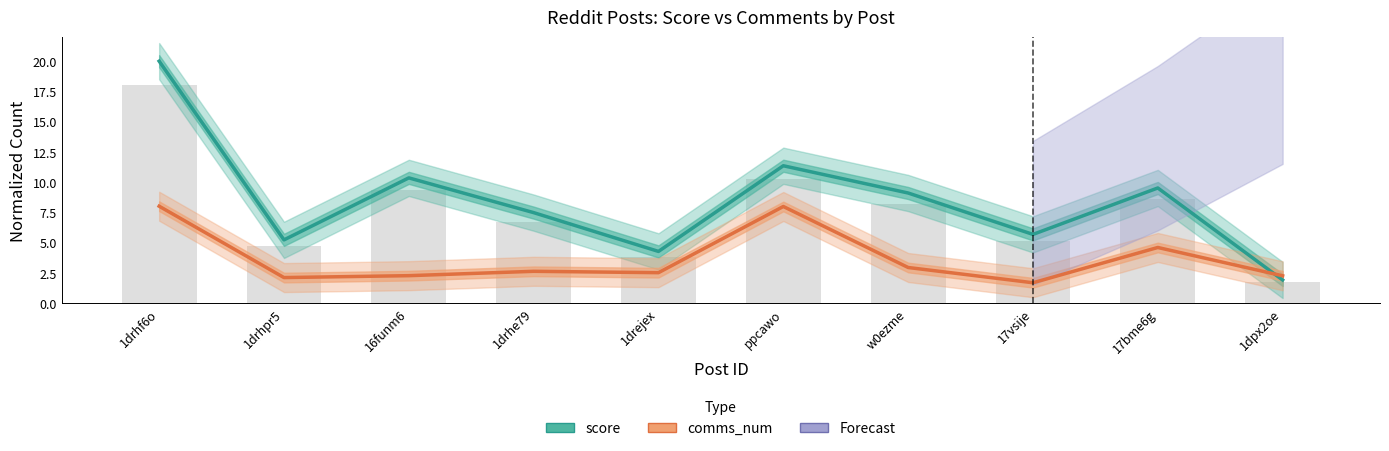

What is the sum of all comms_num values?

36.9